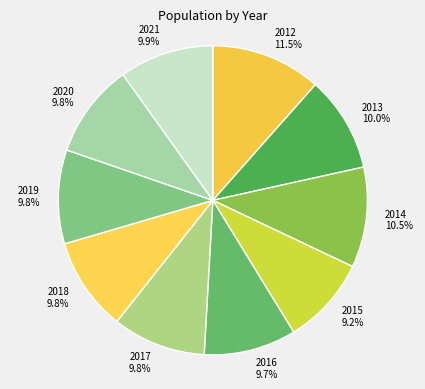

To the nearest percent, what is the combined percentage of 2017 and 2018?

20%